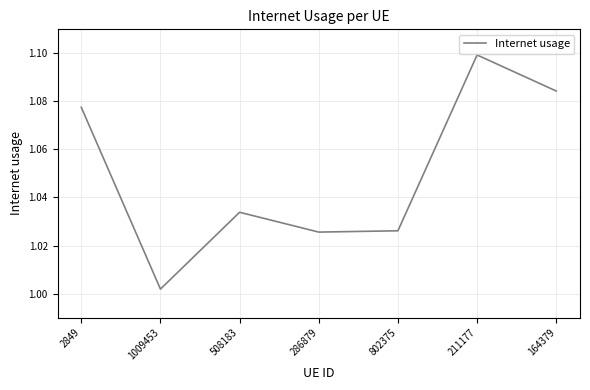

What position from the right is 286879?

4